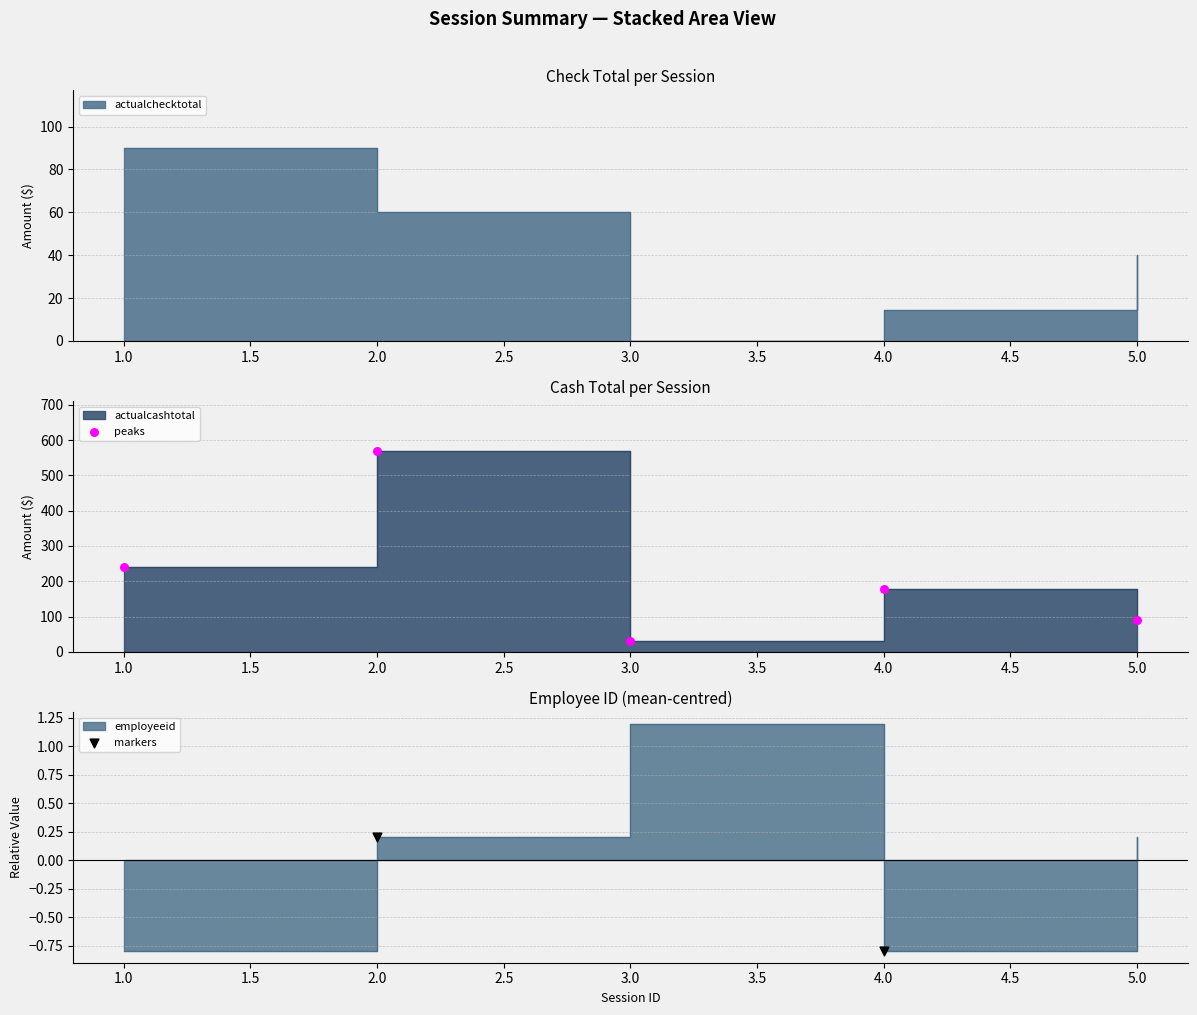

Which series has the largest Y range (max minus min)?

actualcashtotal